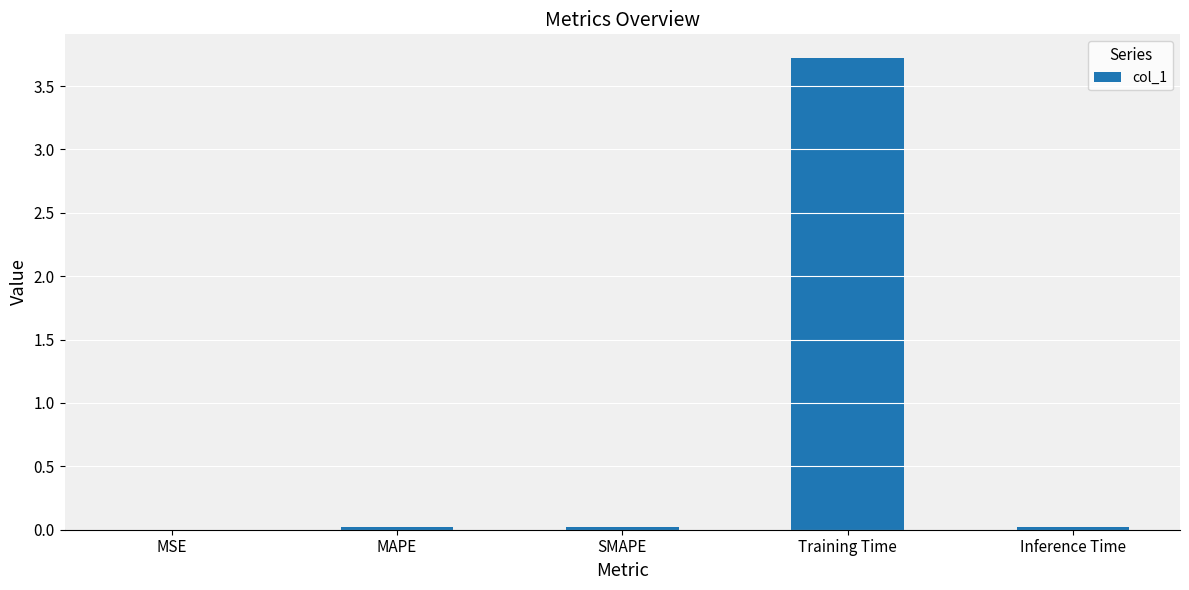

How many data points does each series have?

5